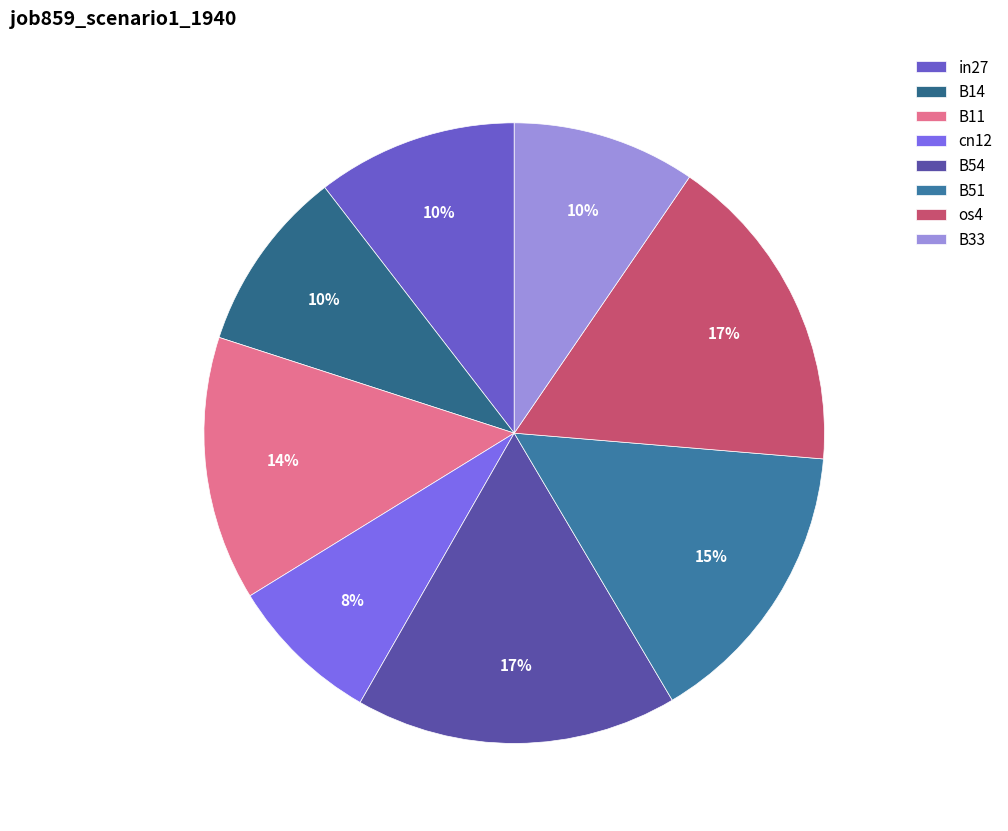

The B14 slice represents 1% of the pie. True or false?

False